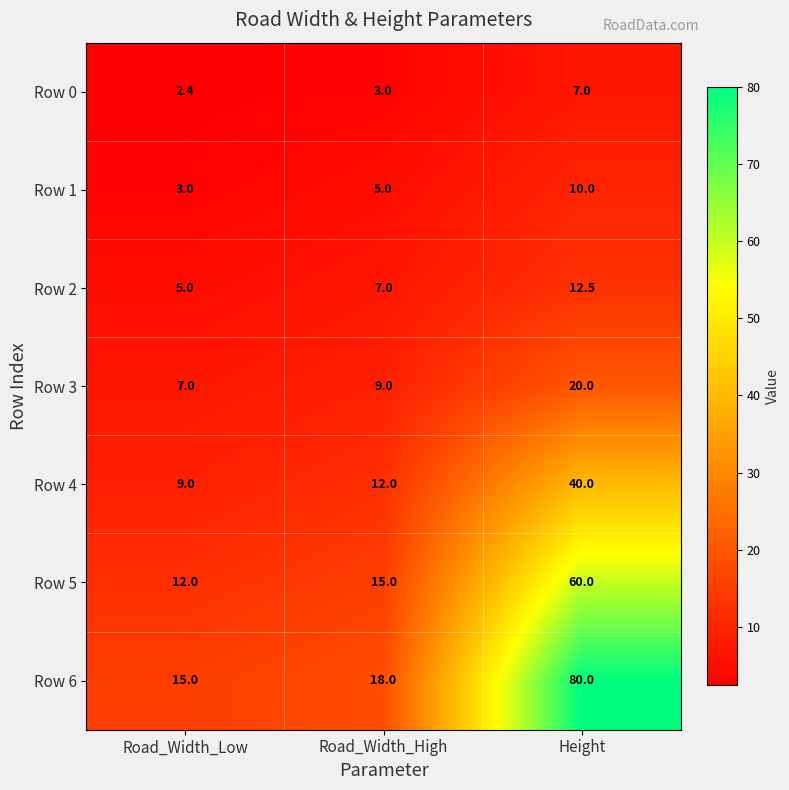

Which series changed the most between Road_Width_Low and Height?

Row 6